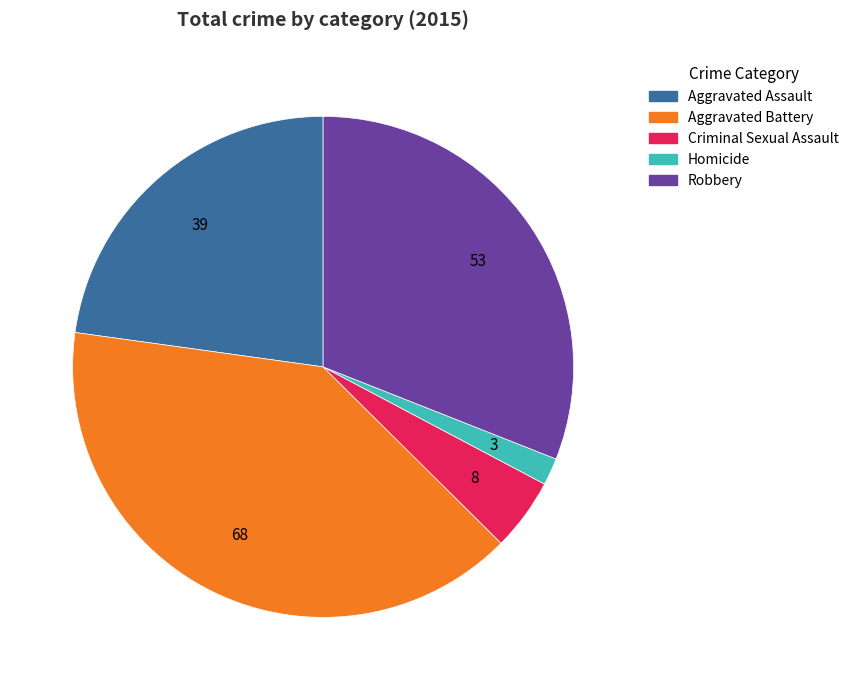

Does any single category account for the majority?

No